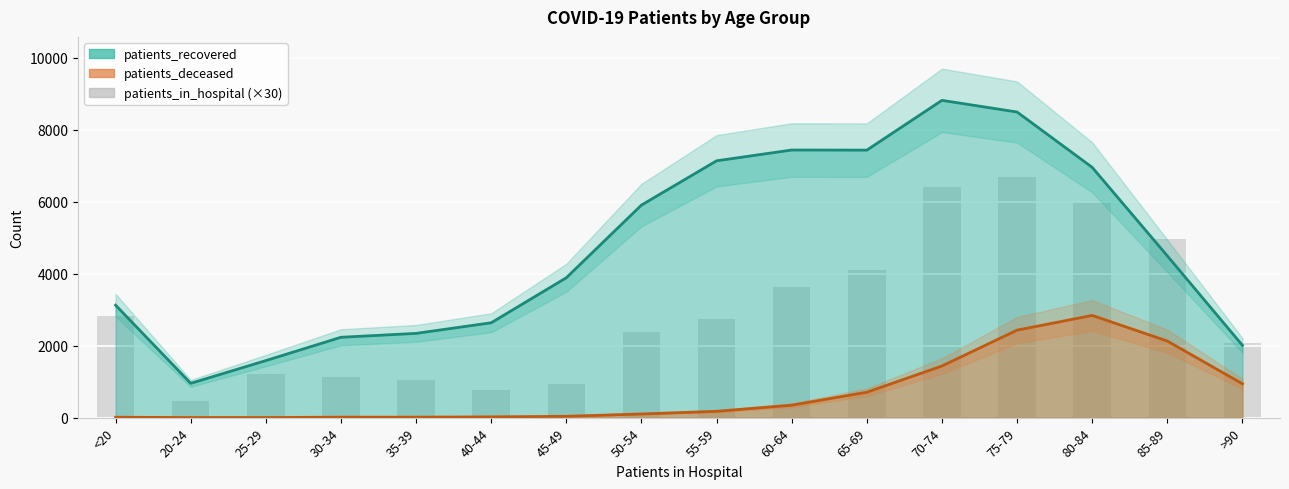

What is the minimum value for patients_deceased?

3